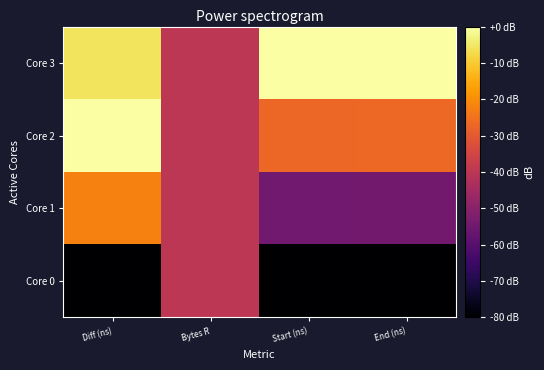

Reading right to left, transcribe all the data shown in this chart.

Core 0: End (ns)=-80.0	Start (ns)=-80.0	Bytes R=-40.0	Diff (ns)=-80.0
Core 1: End (ns)=-54.4	Start (ns)=-54.8	Bytes R=-40.0	Diff (ns)=-22.1
Core 2: End (ns)=-26.6	Start (ns)=-27.0	Bytes R=-40.0	Diff (ns)=0.0
Core 3: End (ns)=0.0	Start (ns)=0.0	Bytes R=-40.0	Diff (ns)=-5.7